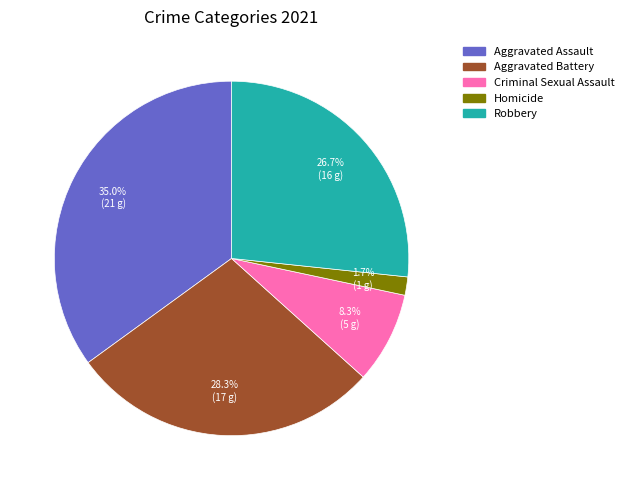

How many segments does this pie chart have?

5